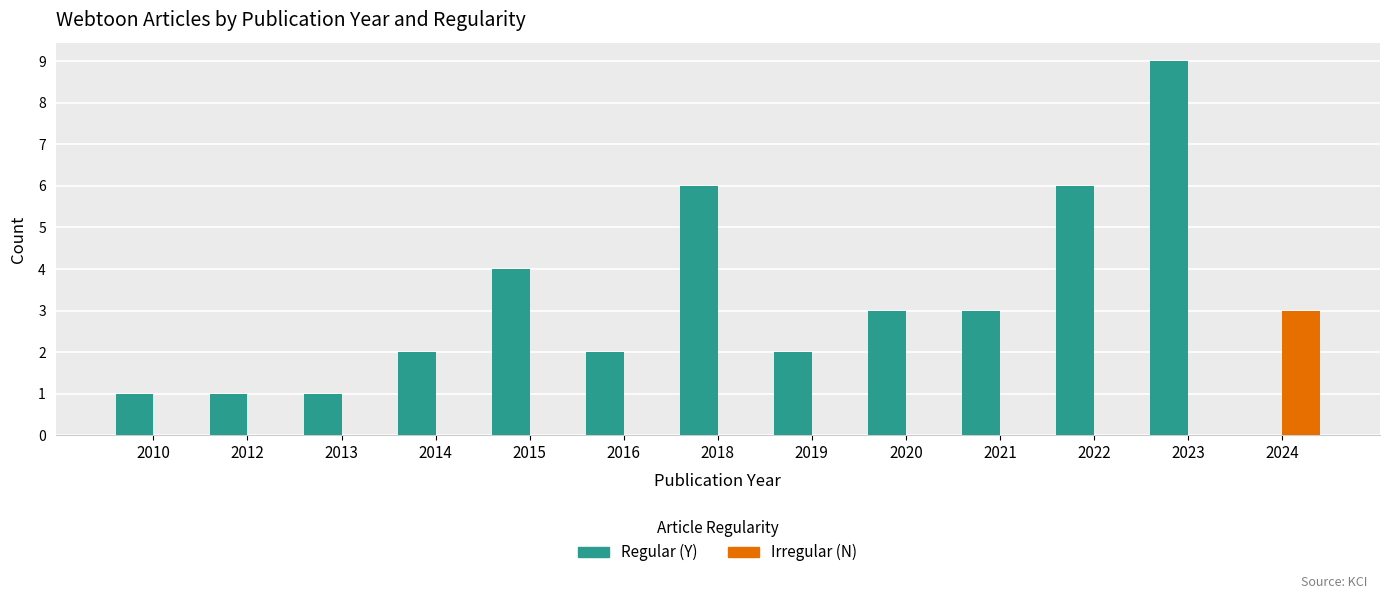

How many series are shown in this chart?

2